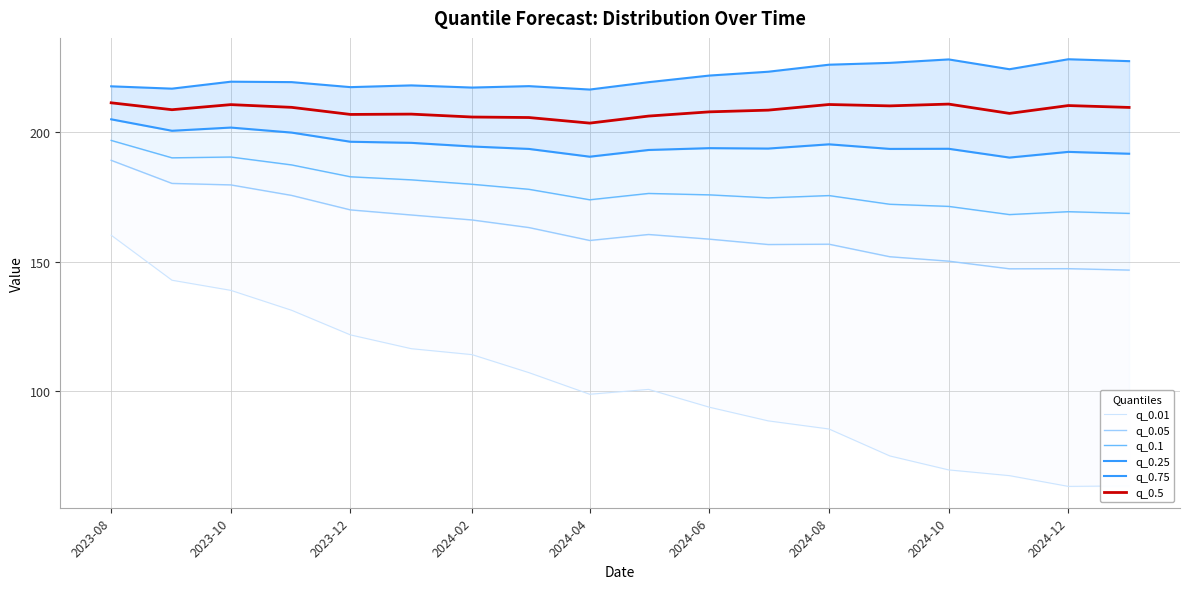

The q_0.5 series shows 319.7 at 2024-06. True or false?

False